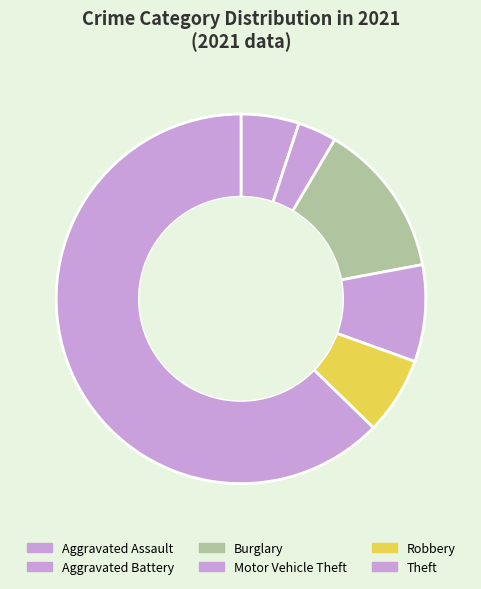

How many segments does this pie chart have?

6